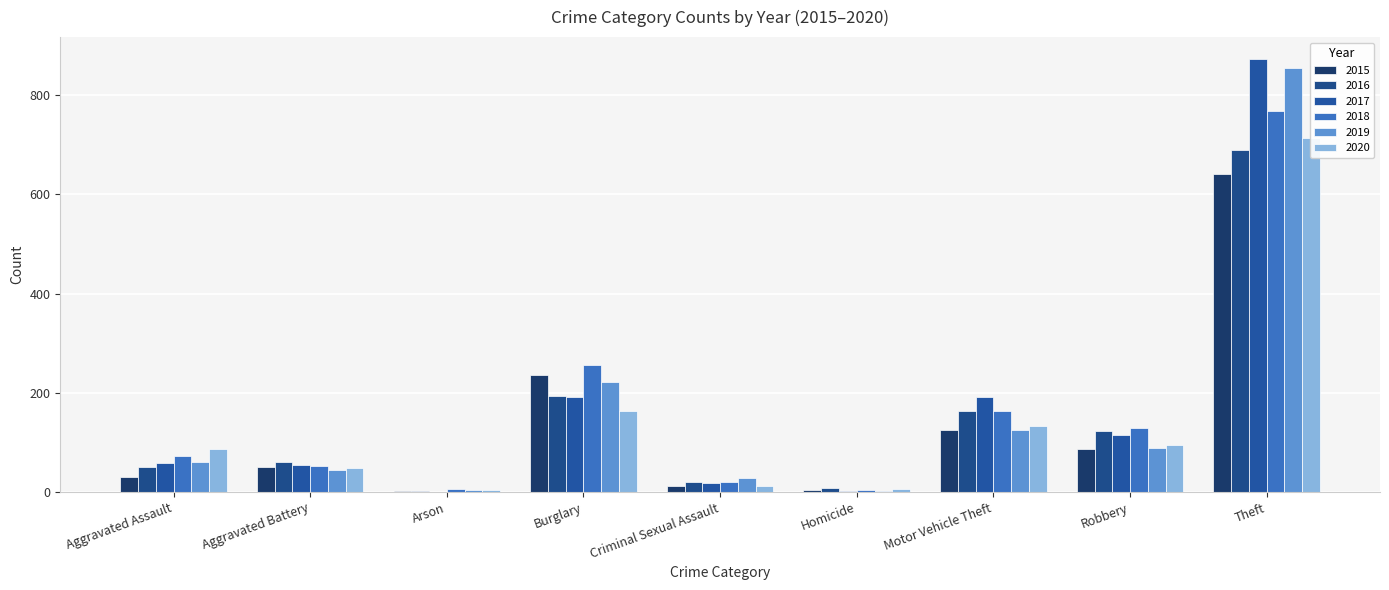

Which series has the largest total across all categories?

2017